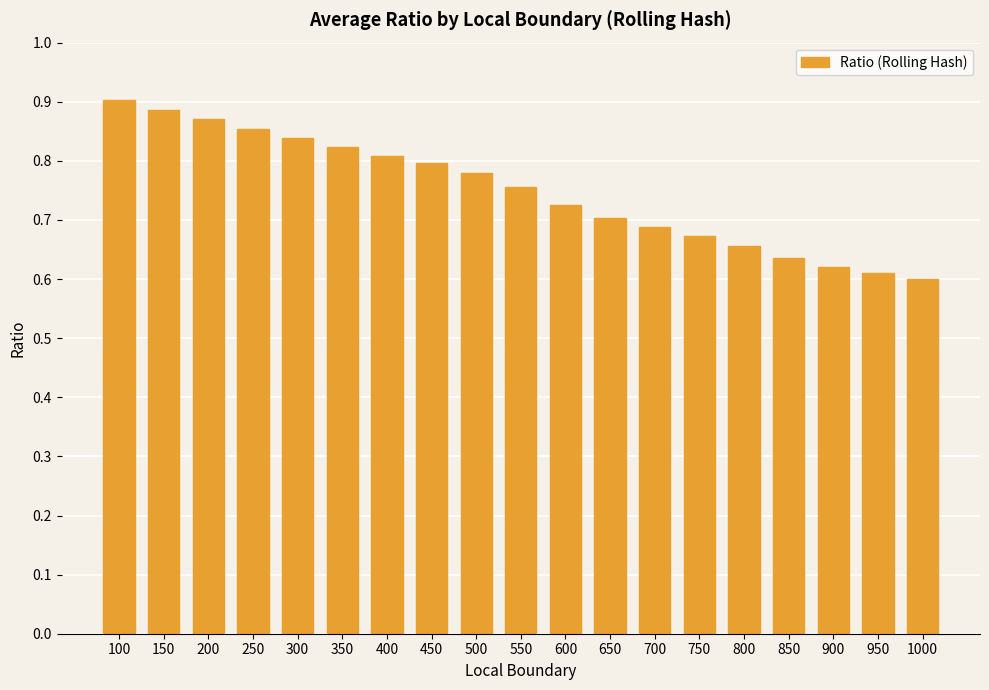

At which category does the chart reach its minimum across all series?

1000